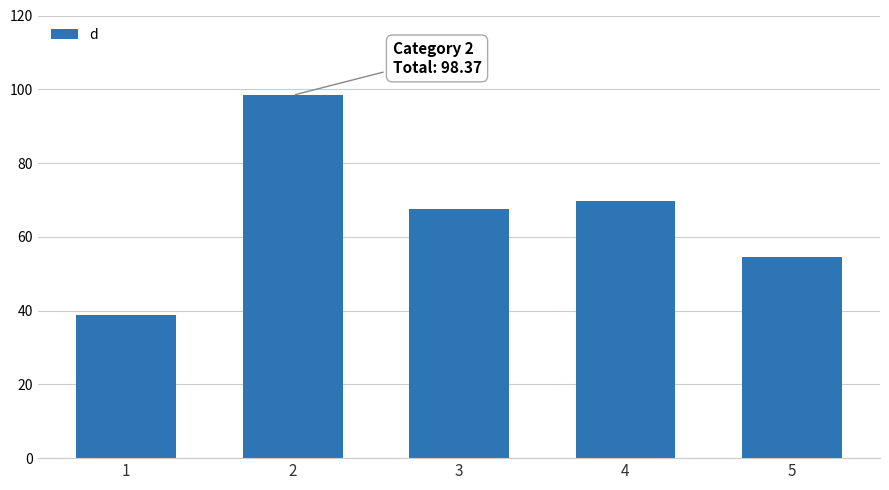

What is the value of the 3rd bar from the left?

67.5